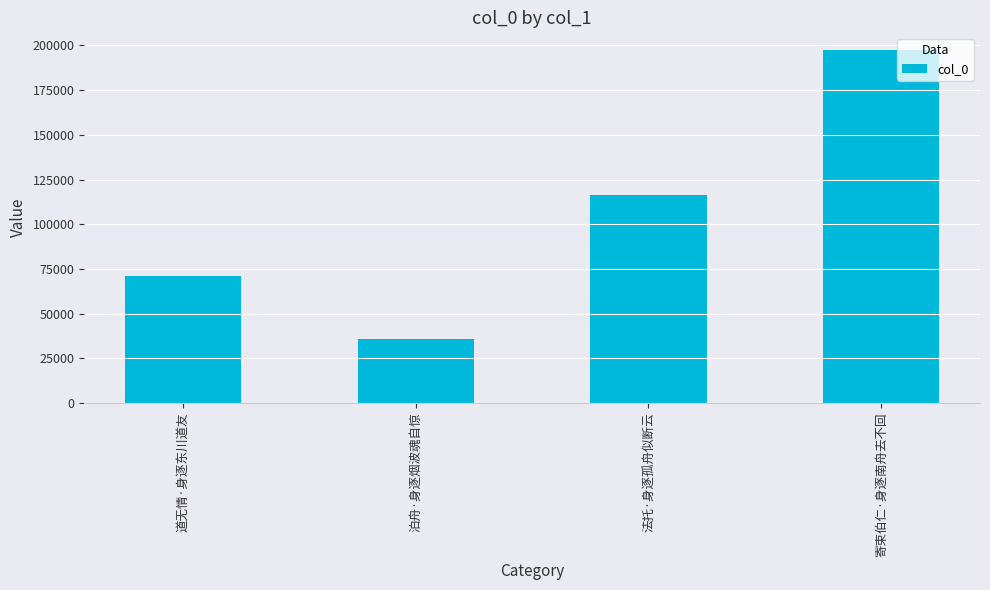

What is the difference between the values at 寄束伯仁·身逐南舟去不回 and 道无情·身逐东川道友?

126077